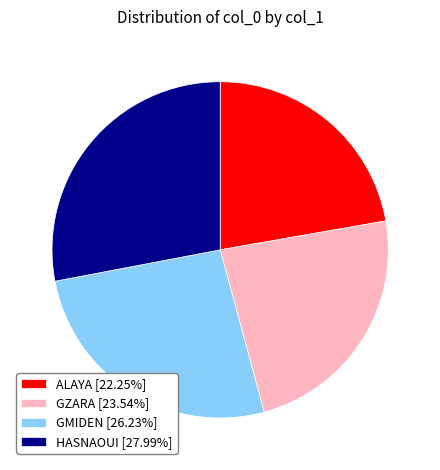

Approximately how many times larger is the value at HASNAOUI [27.99%] compared to GZARA [23.54%]?

1.2